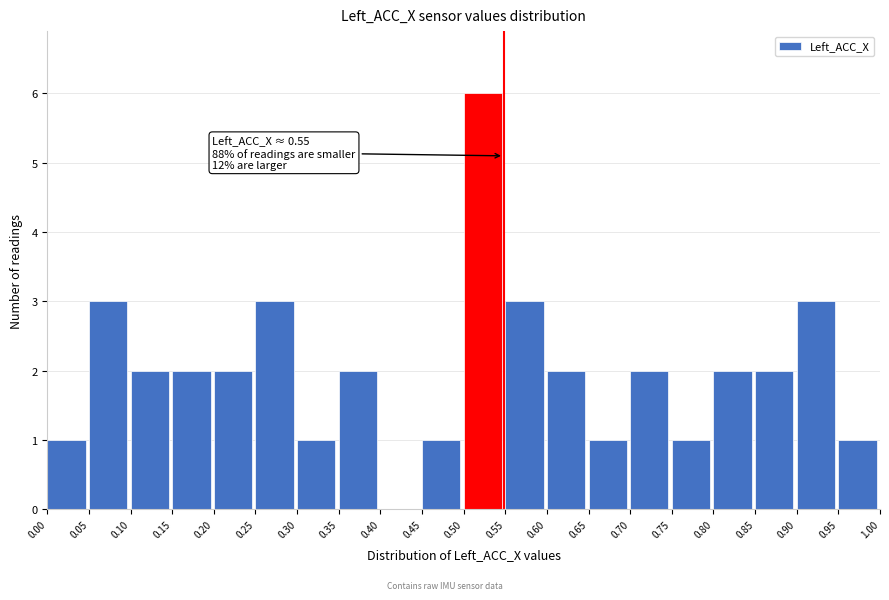

Over which range of the x-axis is the bar tallest?

0.50 to 0.55